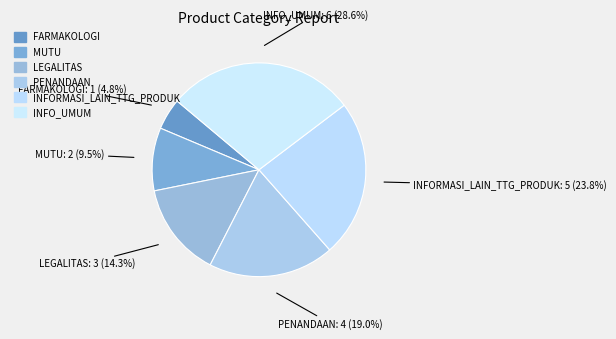

Does LEGALITAS account for over 50% of the chart?

No